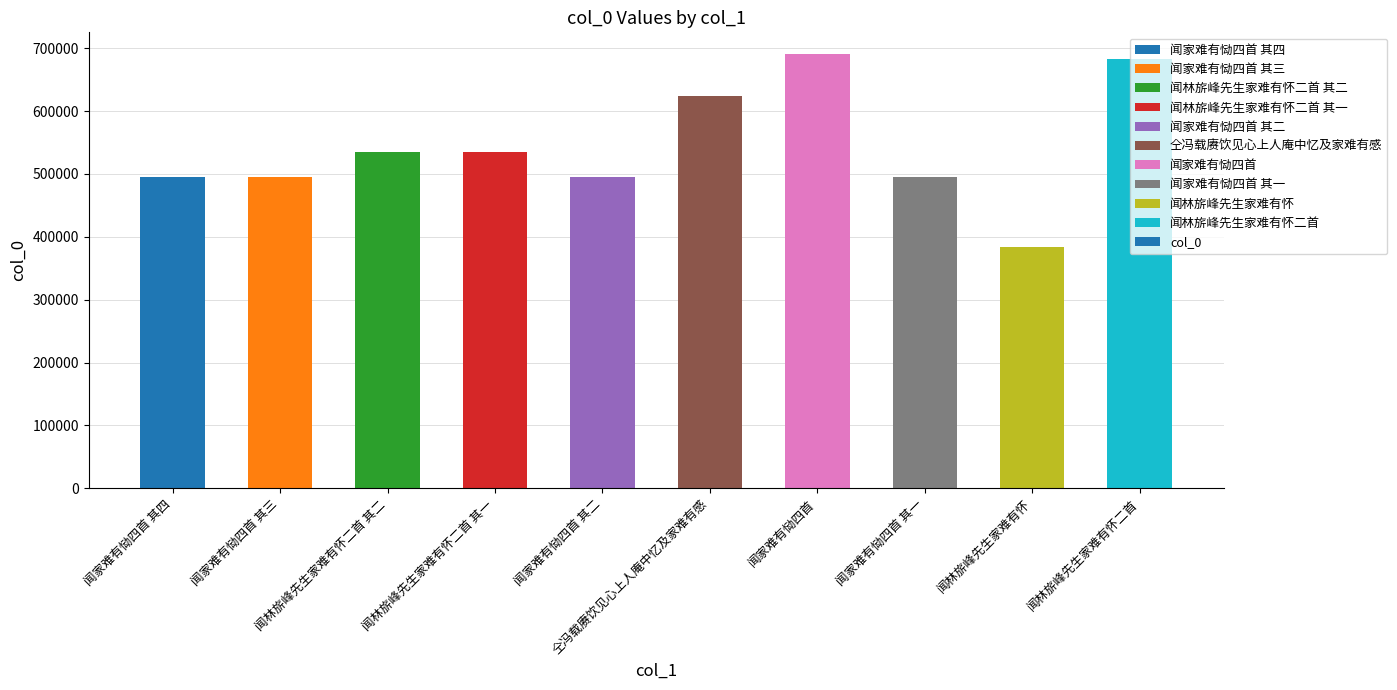

What is the label of the 5th bar from the right?

仝冯载赓饮见心上人庵中忆及家难有感